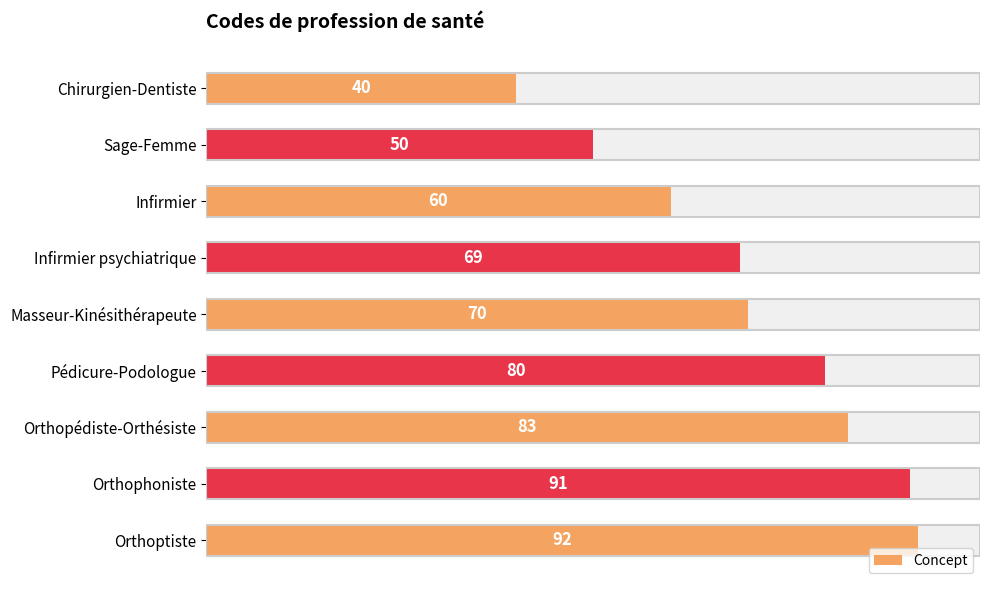

What is the value of the 1st bar from the left?

40